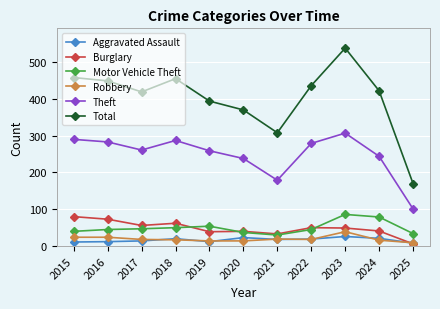

At which category does Burglary reach its first local peak?

2018